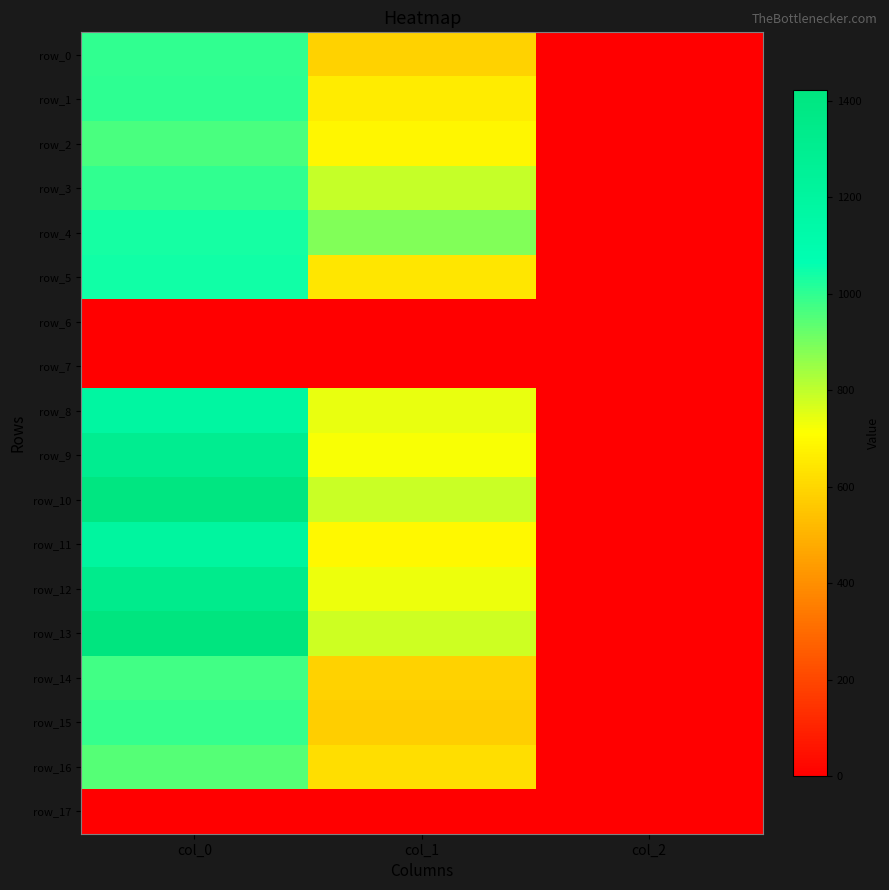

What is the total value across all series at col_2?

30.0